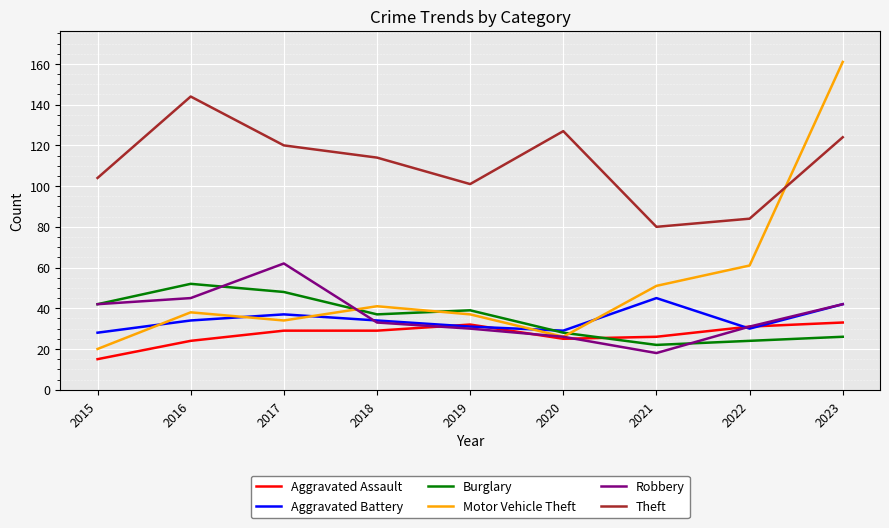

What is the difference between the Robbery values at 2015 and 2019?

12